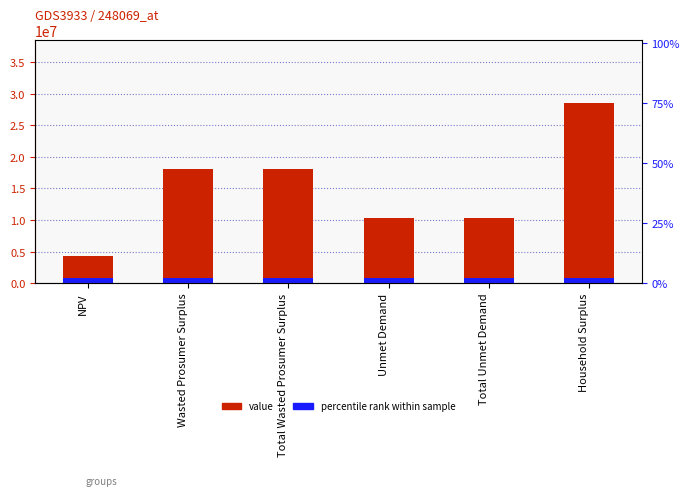

Reading left to right, list all the values displayed in this chart.

NPV=4263351.1	Wasted Prosumer Surplus=18093321.8	Total Wasted Prosumer Surplus=18093321.8	Unmet Demand=10285071.6	Total Unmet Demand=10285071.6	Household Surplus=28568599.4